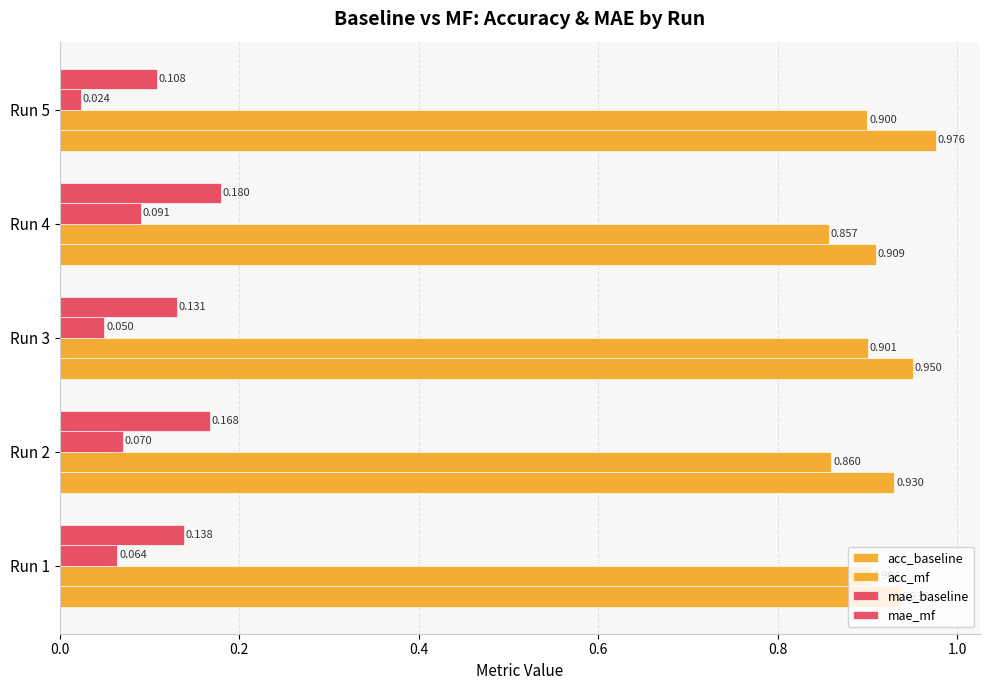

Reading left to right, extract all data points from this chart.

acc_baseline: 0.9	0.9	1.0	0.9	1.0
acc_mf: 0.9	0.9	0.9	0.9	0.9
mae_baseline: 0.1	0.1	0.0	0.1	0.0
mae_mf: 0.1	0.2	0.1	0.2	0.1